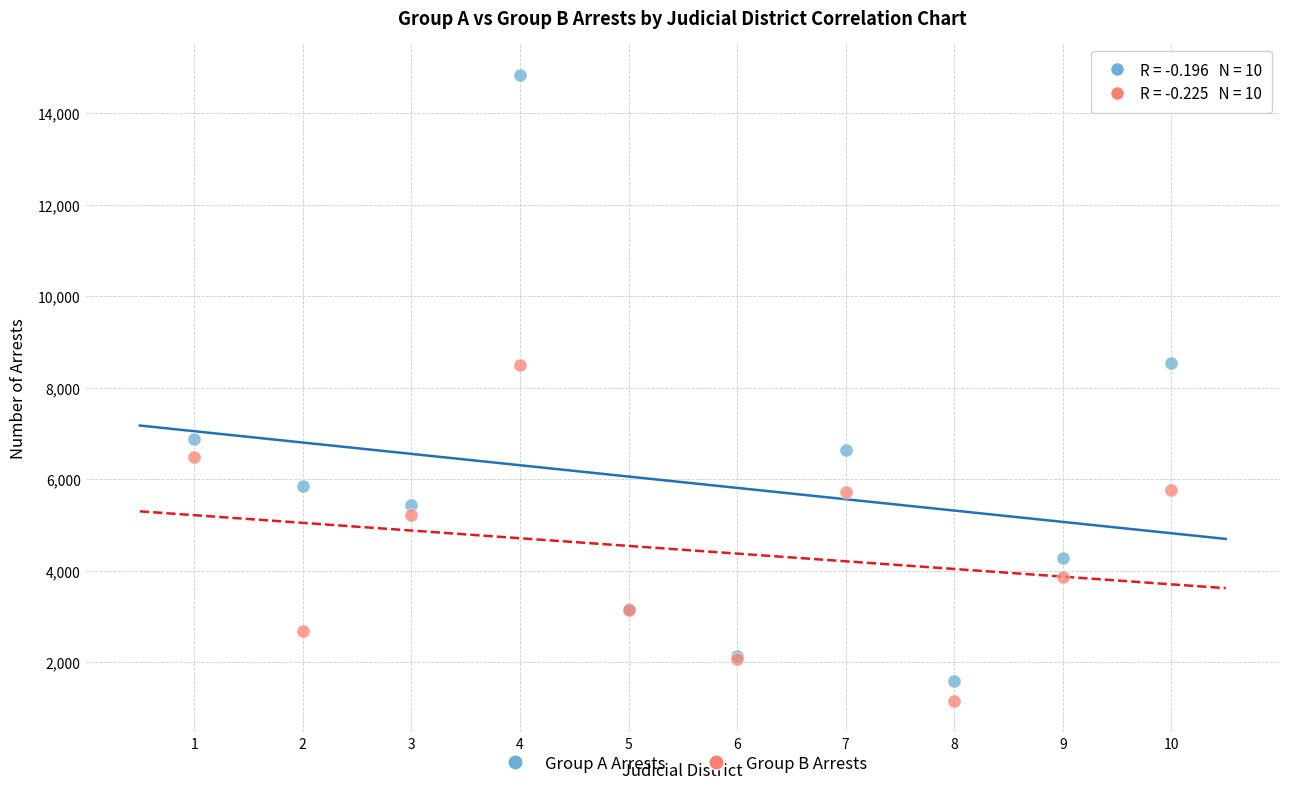

Which series reaches the maximum Y coordinate?

Group A Arrests